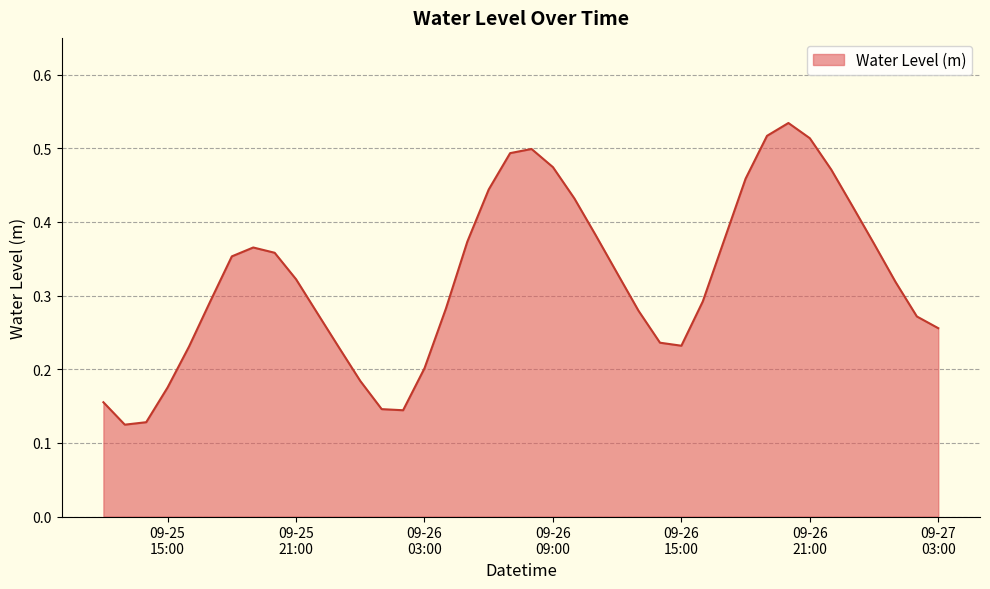

Is this an area chart (filled region under the line)?

Yes